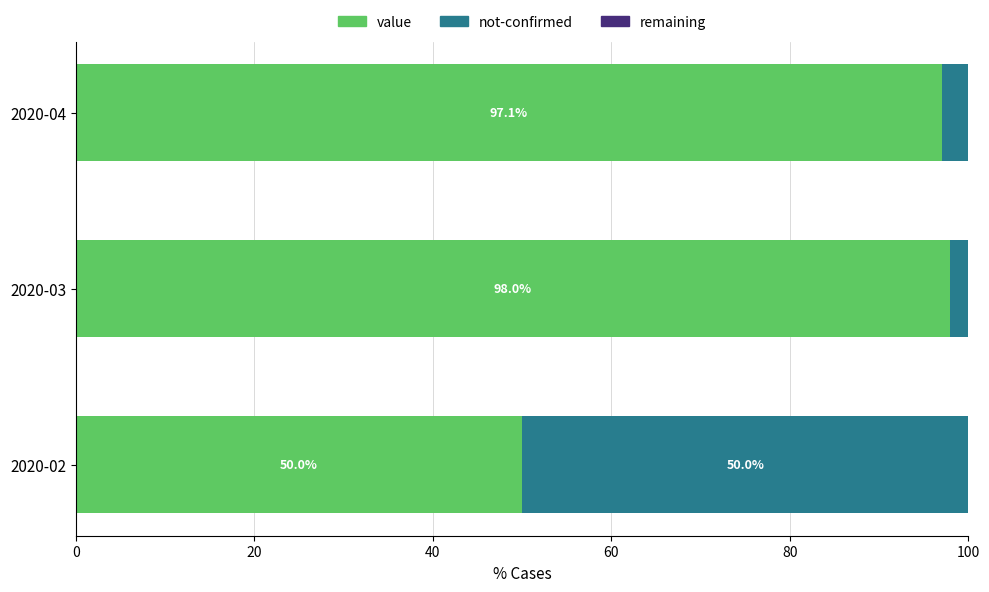

Read the value value at 2020-03.

98.0